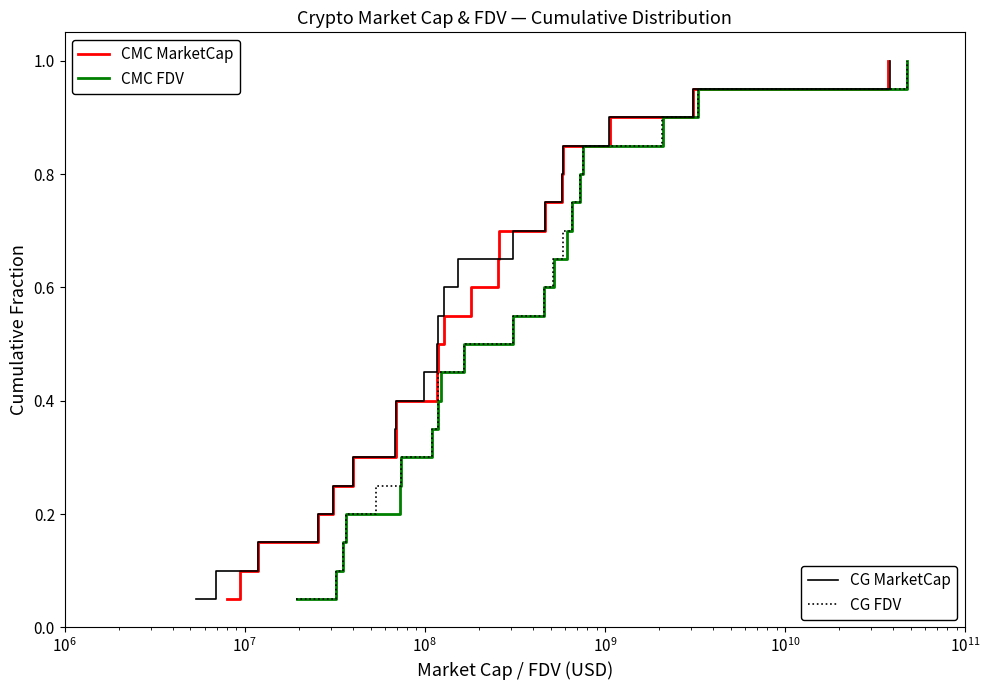

What is the label of the 14th point from the right?

$\mathdefault{10^{10}}$